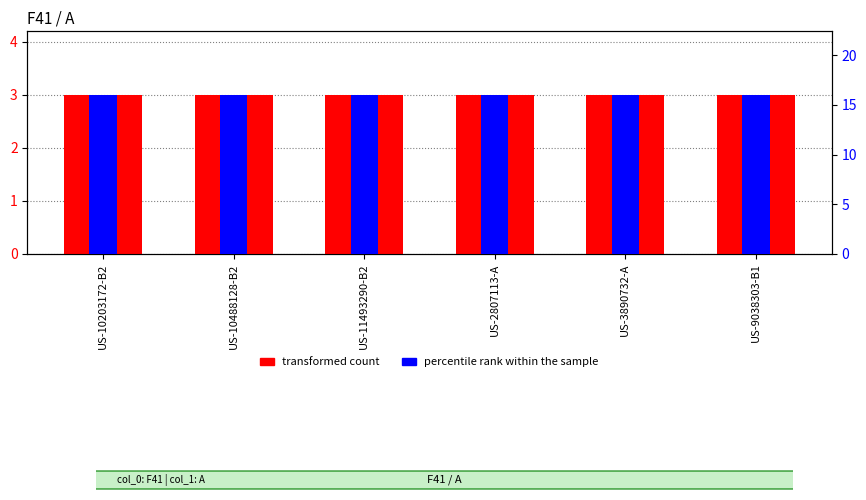

What value does the percentile rank within the sample series have at US-3890732-A?

16